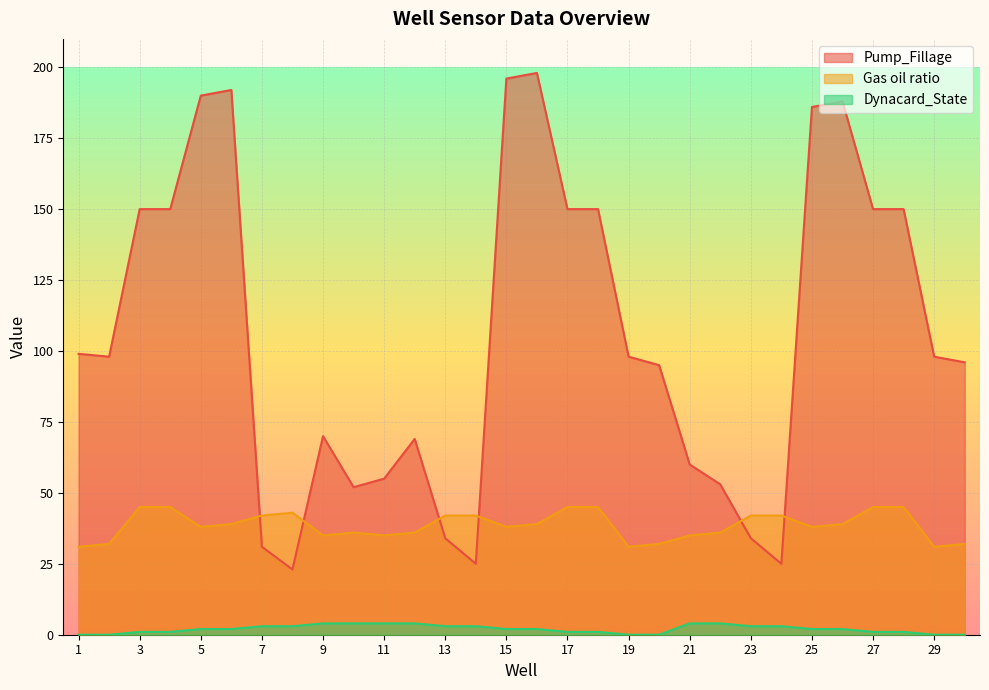

At which category does the chart reach its peak across all series?

16